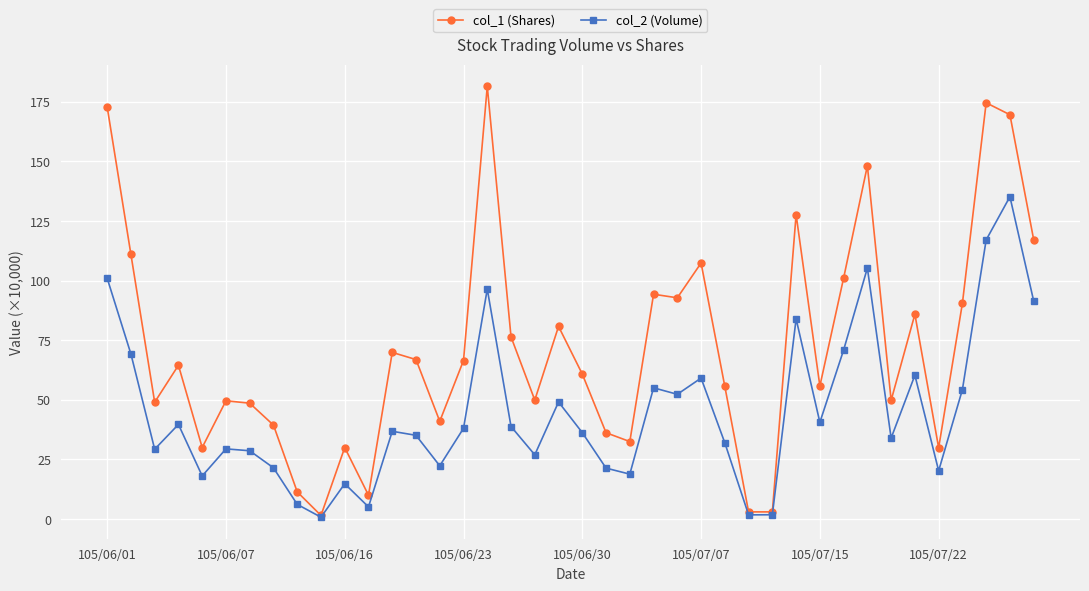

List the series in order of their peak value, lowest first.

col_2 (Volume), col_1 (Shares)